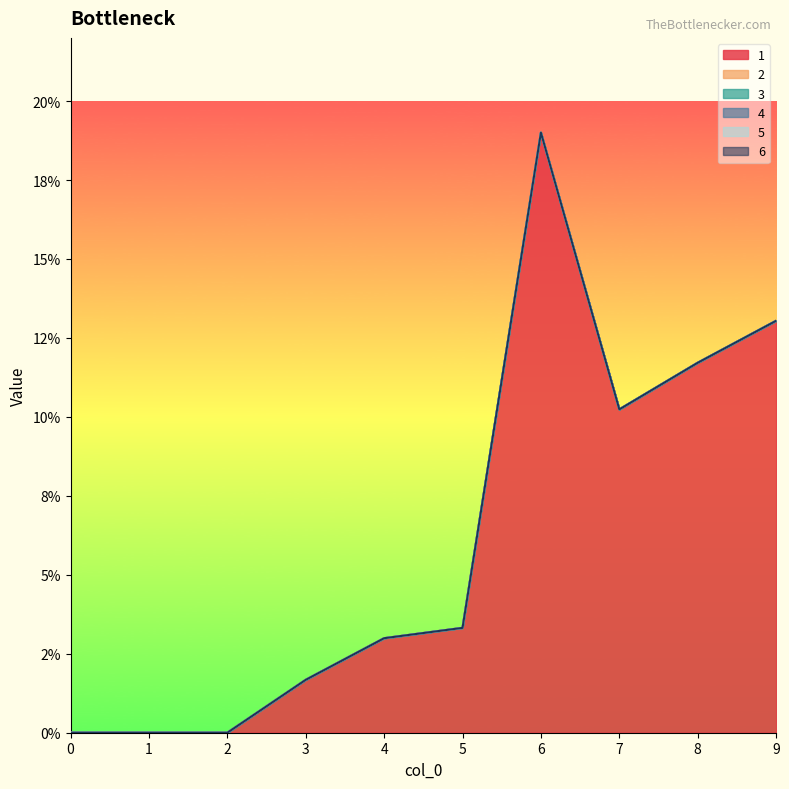

Between 3 and 9, which series saw the biggest shift?

1